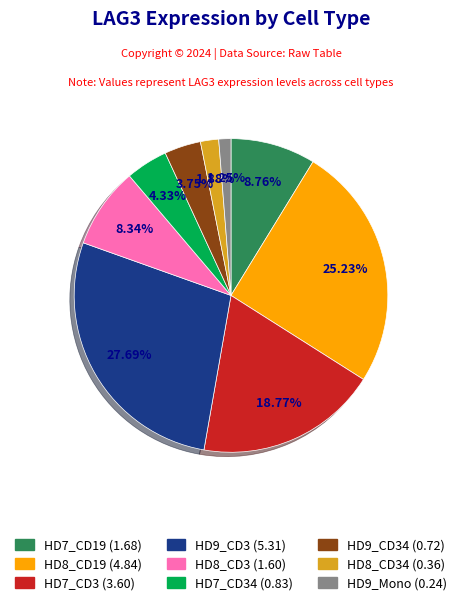

Does any single category account for the majority?

No